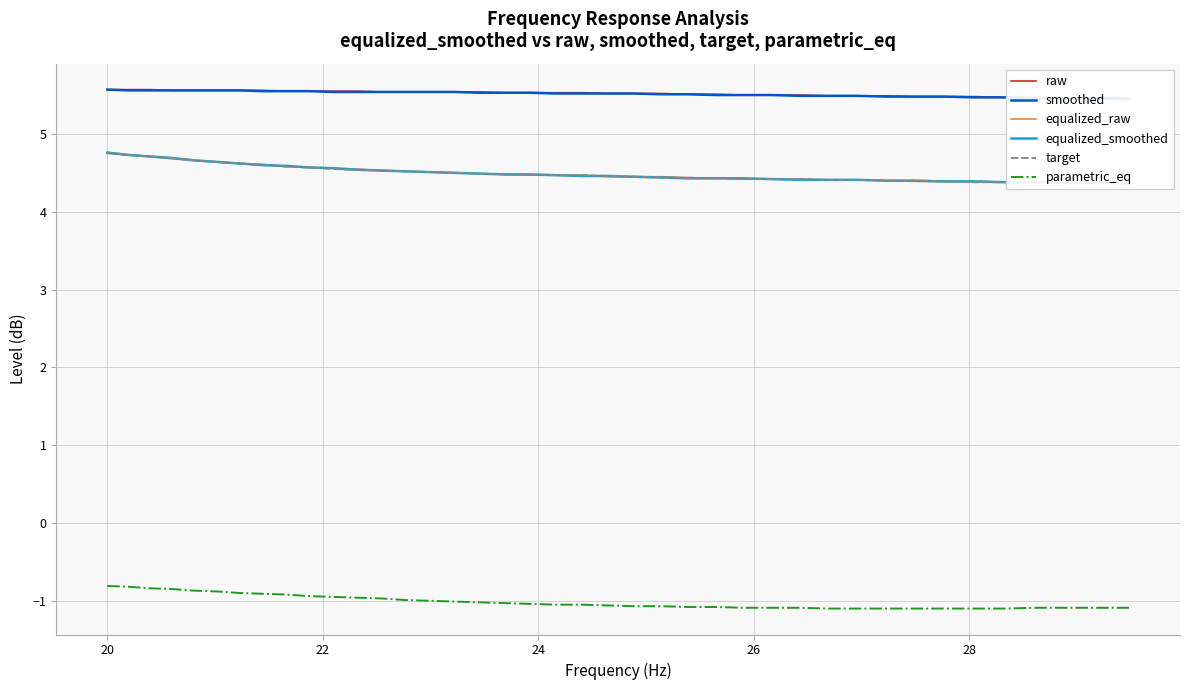

Reading left to right, transcribe all the data shown in this chart.

raw: 5.6	5.6	5.6	5.6	5.6	5.6	5.6	5.6	5.5	5.5	5.5	5.5	5.5	5.5	5.5	5.5	5.5	5.5	5.5	5.5	5.5	5.5	5.5	5.5	5.5	5.5	5.5	5.5	5.5	5.5	5.5	5.5	5.5	5.5	5.5	5.5	5.5	5.5	5.5	5.5
smoothed: 5.6	5.6	5.6	5.6	5.6	5.6	5.6	5.5	5.5	5.5	5.5	5.5	5.5	5.5	5.5	5.5	5.5	5.5	5.5	5.5	5.5	5.5	5.5	5.5	5.5	5.5	5.5	5.5	5.5	5.5	5.5	5.5	5.5	5.5	5.5	5.5	5.5	5.5	5.5	5.5
equalized_raw: 4.8	4.7	4.7	4.7	4.7	4.6	4.6	4.6	4.6	4.6	4.6	4.5	4.5	4.5	4.5	4.5	4.5	4.5	4.5	4.5	4.5	4.5	4.5	4.5	4.4	4.4	4.4	4.4	4.4	4.4	4.4	4.4	4.4	4.4	4.4	4.4	4.4	4.4	4.4	4.4
equalized_smoothed: 4.8	4.7	4.7	4.7	4.7	4.6	4.6	4.6	4.6	4.6	4.6	4.5	4.5	4.5	4.5	4.5	4.5	4.5	4.5	4.5	4.5	4.5	4.5	4.4	4.4	4.4	4.4	4.4	4.4	4.4	4.4	4.4	4.4	4.4	4.4	4.4	4.4	4.4	4.4	4.4
target: 4.8	4.7	4.7	4.7	4.7	4.6	4.6	4.6	4.6	4.6	4.5	4.5	4.5	4.5	4.5	4.5	4.5	4.5	4.5	4.5	4.5	4.5	4.5	4.4	4.4	4.4	4.4	4.4	4.4	4.4	4.4	4.4	4.4	4.4	4.4	4.4	4.4	4.4	4.4	4.4
parametric_eq: -0.8	-0.8	-0.8	-0.8	-0.9	-0.9	-0.9	-0.9	-0.9	-0.9	-0.9	-1.0	-1.0	-1.0	-1.0	-1.0	-1.0	-1.0	-1.0	-1.1	-1.1	-1.1	-1.1	-1.1	-1.1	-1.1	-1.1	-1.1	-1.1	-1.1	-1.1	-1.1	-1.1	-1.1	-1.1	-1.1	-1.1	-1.1	-1.1	-1.1